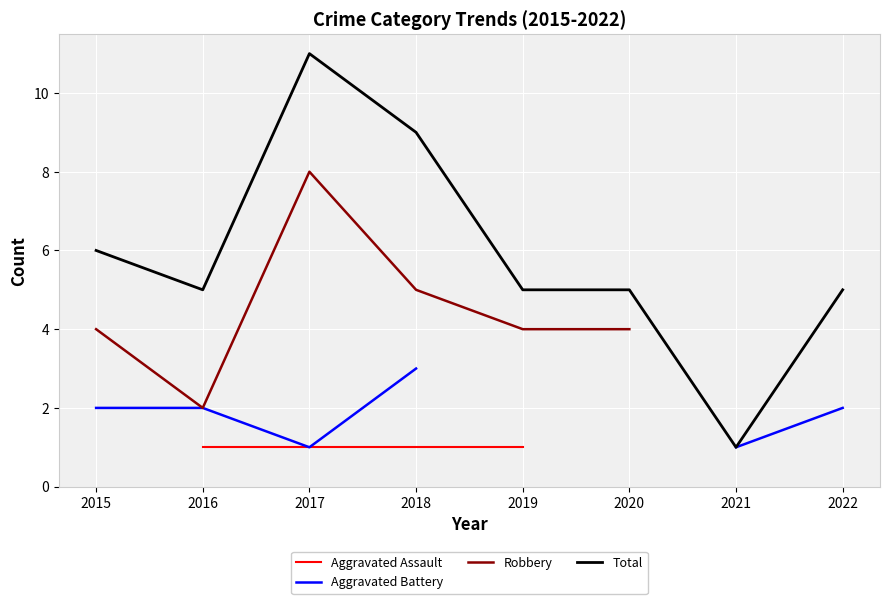

Rank the series by their maximum value, from lowest to highest.

Aggravated Assault, Aggravated Battery, Robbery, Total